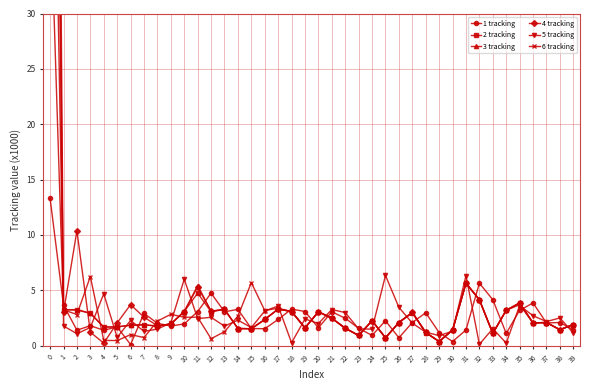

What is the total value across all series at 26?

12.5